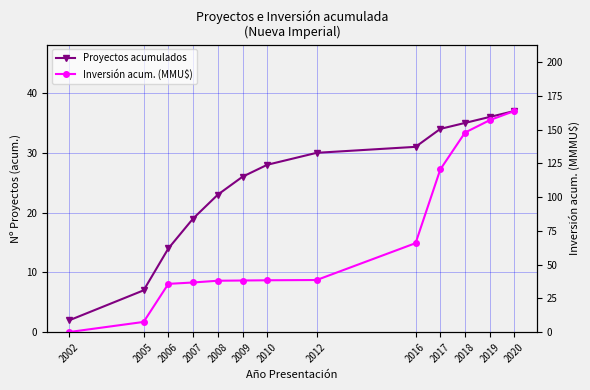

What is the average value of the Inversión acum. (MMU$) series?

68.4